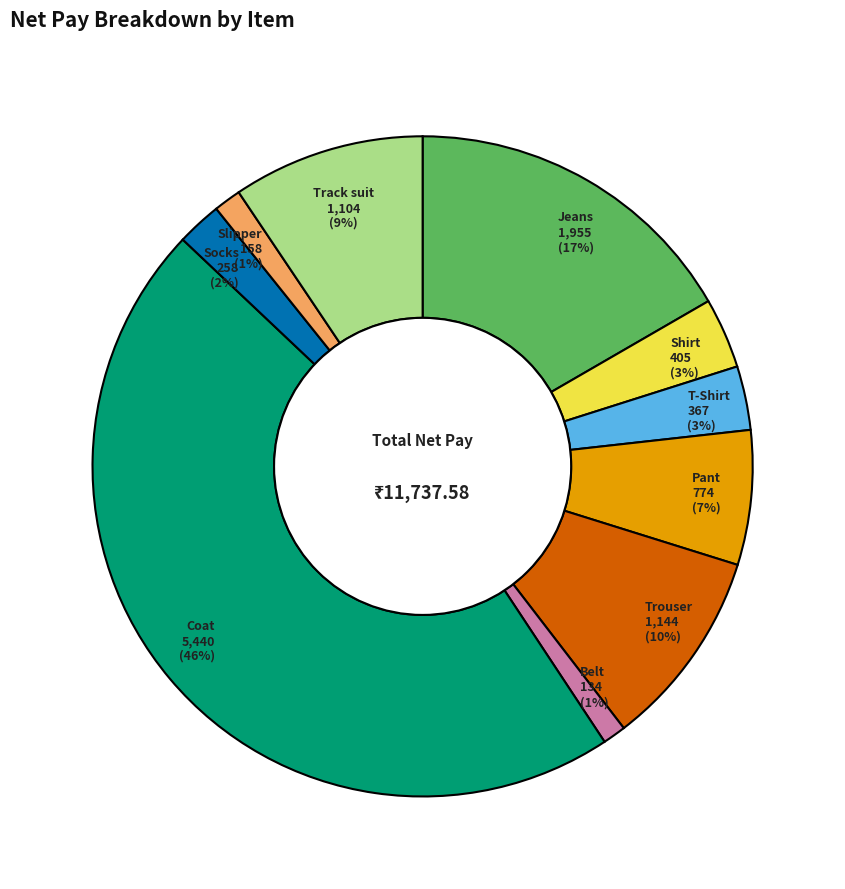

Is there a majority slice in this chart?

No